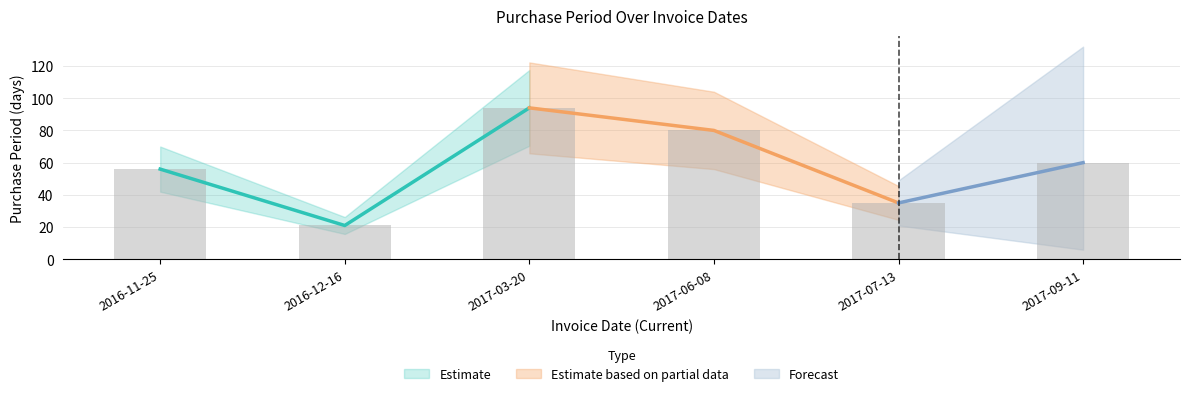

Is it true that the value at 2017-09-11 is 81?

False